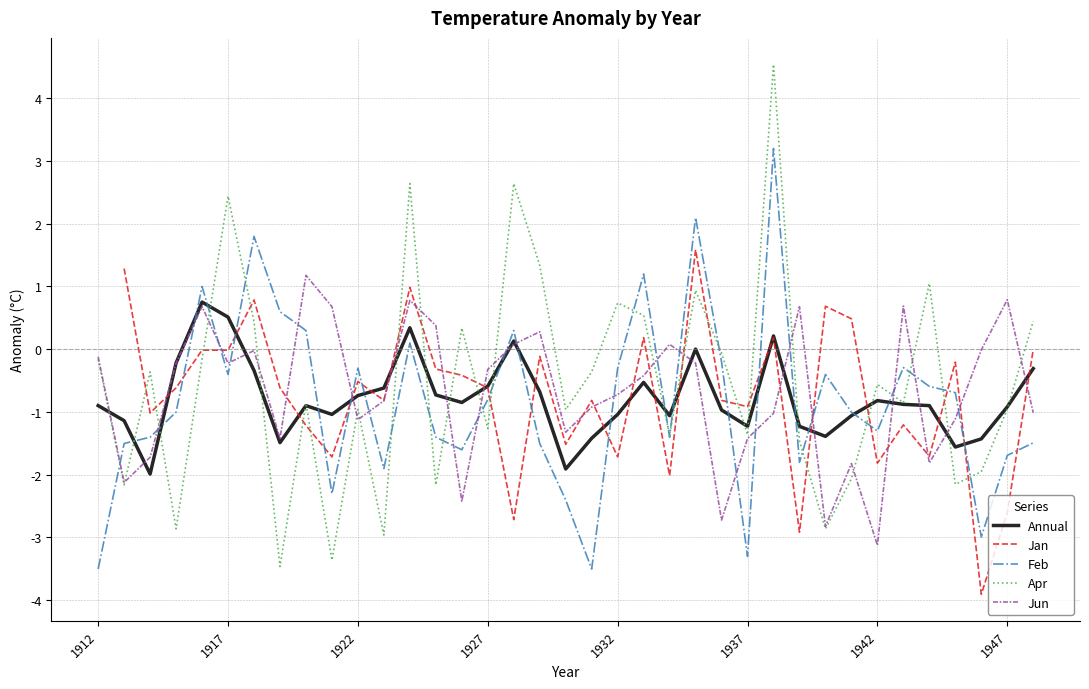

What is the approximate value of Annual at 1922?

-0.7